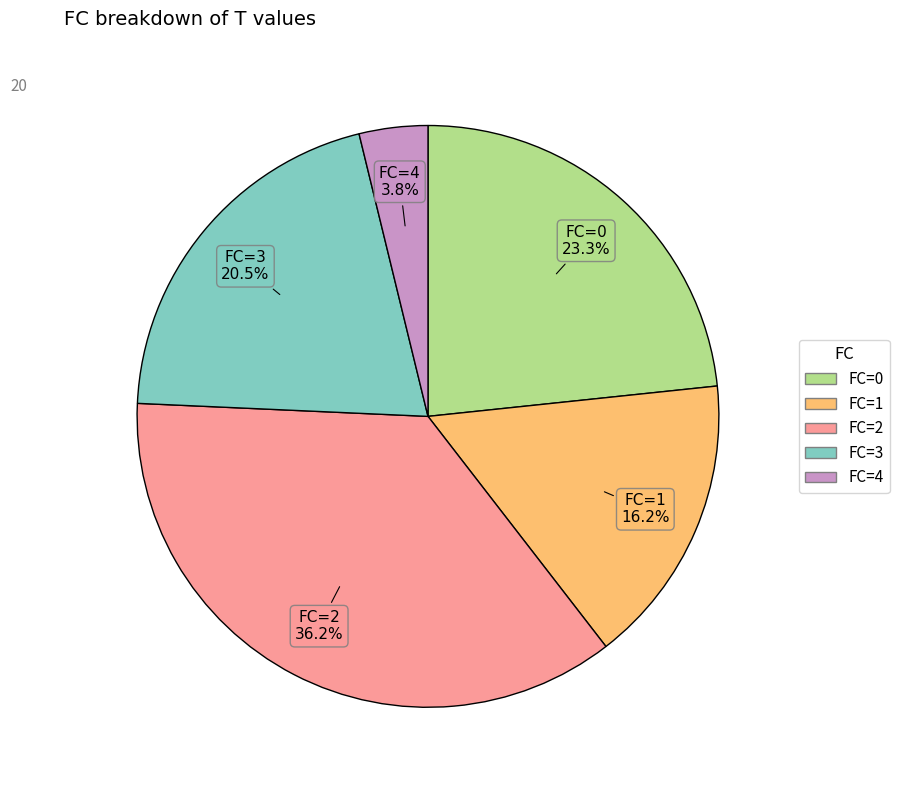

Does any single category account for the majority?

No